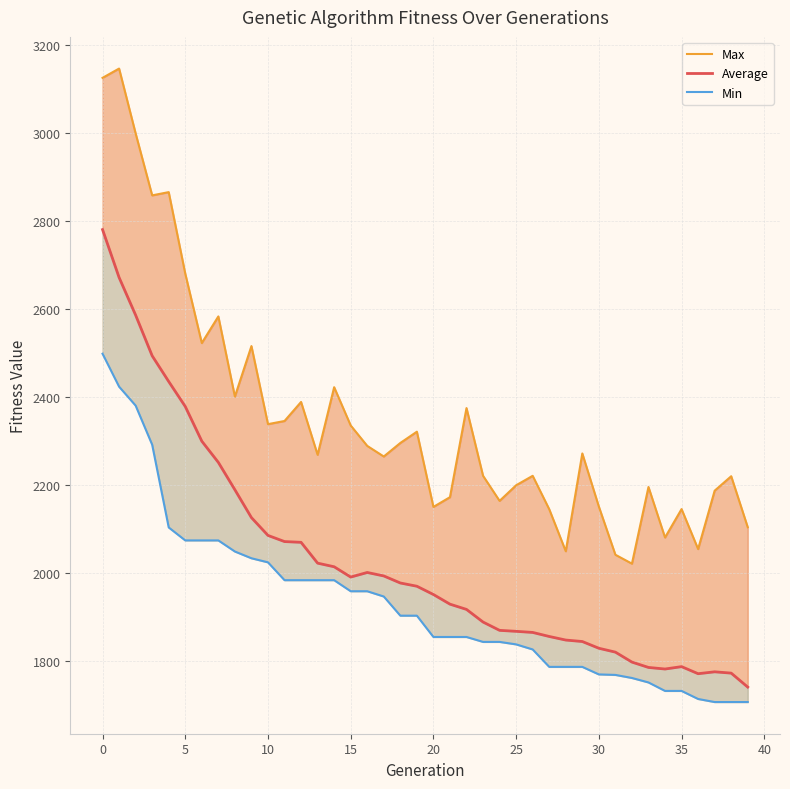

Reading left to right, list all the values displayed in this chart.

Max: 3125.1	3146.2	2998.7	2857.9	2865.2	2679.9	2522.2	2582.6	2400.4	2515.2	2337.7	2344.9	2388.2	2268.0	2421.7	2334.7	2288.3	2264.1	2294.9	2320.5	2149.5	2171.7	2374.2	2220.3	2163.3	2198.8	2220.3	2144.3	2048.8	2271.1	2150.3	2040.8	2020.5	2194.8	2080.0	2144.6	2053.7	2186.4	2219.3	2103.3
Average: 2780.0	2671.2	2585.5	2493.1	2434.6	2377.8	2299.0	2250.7	2188.5	2125.2	2084.7	2070.7	2069.0	2021.7	2013.5	1990.1	2000.5	1992.6	1976.6	1969.2	1950.4	1928.5	1916.5	1887.8	1868.9	1866.7	1864.2	1855.0	1846.8	1843.5	1828.2	1819.4	1796.7	1784.6	1781.0	1786.4	1770.3	1774.6	1771.6	1739.9
Min: 2497.8	2422.9	2379.9	2290.9	2102.8	2073.4	2073.4	2073.4	2048.1	2032.8	2023.5	1982.9	1982.9	1982.9	1982.9	1957.8	1957.8	1945.8	1902.3	1902.3	1853.8	1853.8	1853.8	1842.6	1842.6	1837.0	1825.5	1785.9	1785.9	1785.9	1768.7	1767.6	1760.6	1750.4	1731.2	1731.2	1712.9	1705.9	1705.9	1705.9